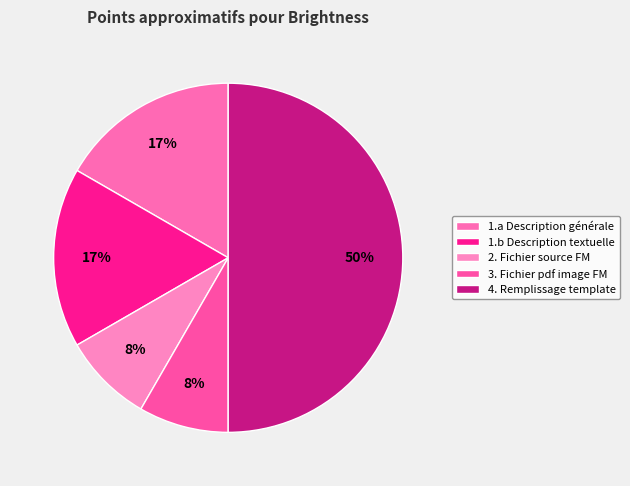

Count the number of slices in the pie.

5